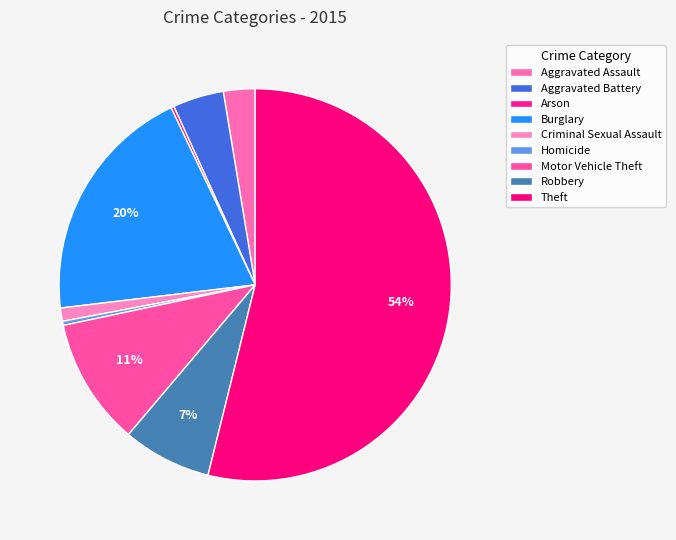

How many segments does this pie chart have?

9